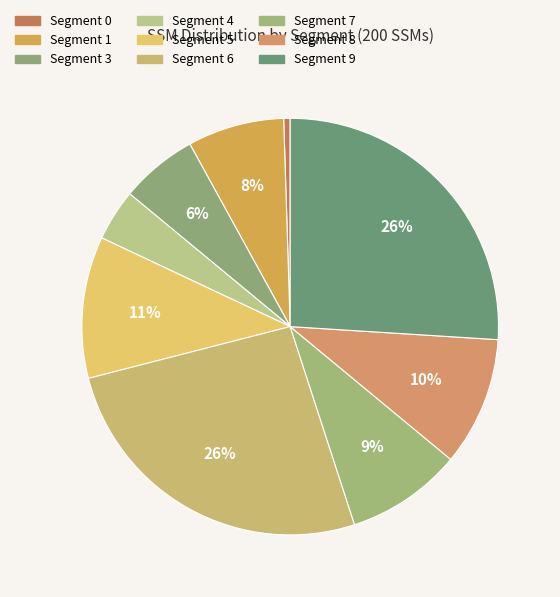

To the nearest percent, what is the average slice percentage?

11%